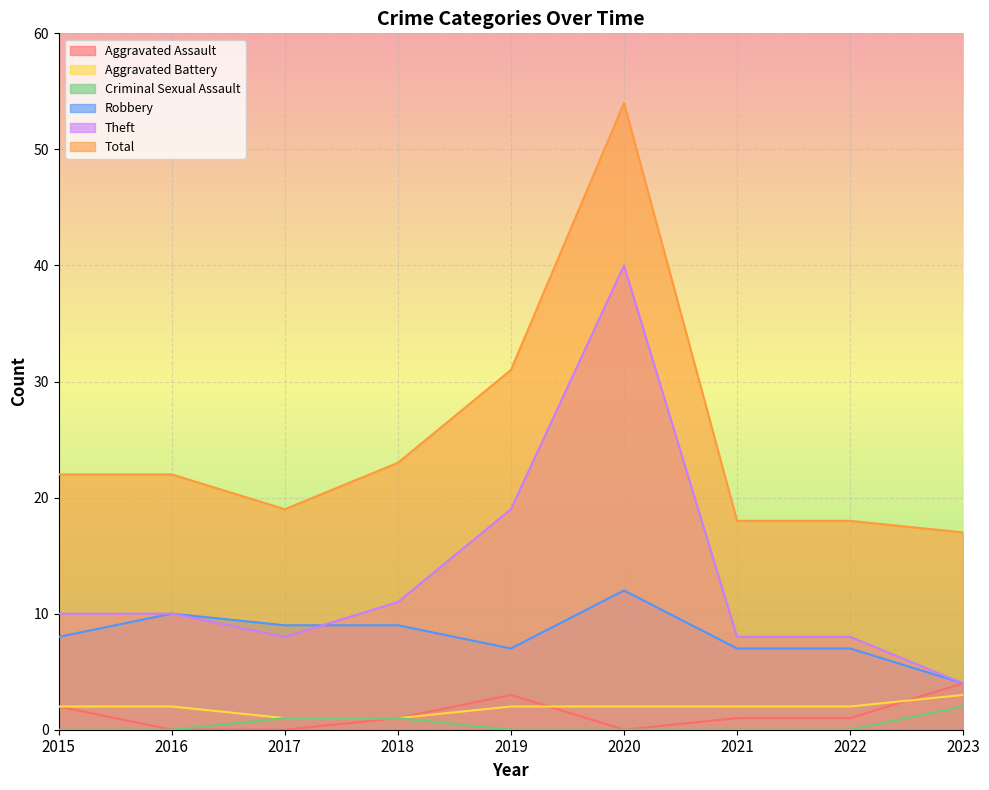

How many lines are shown in the chart?

6